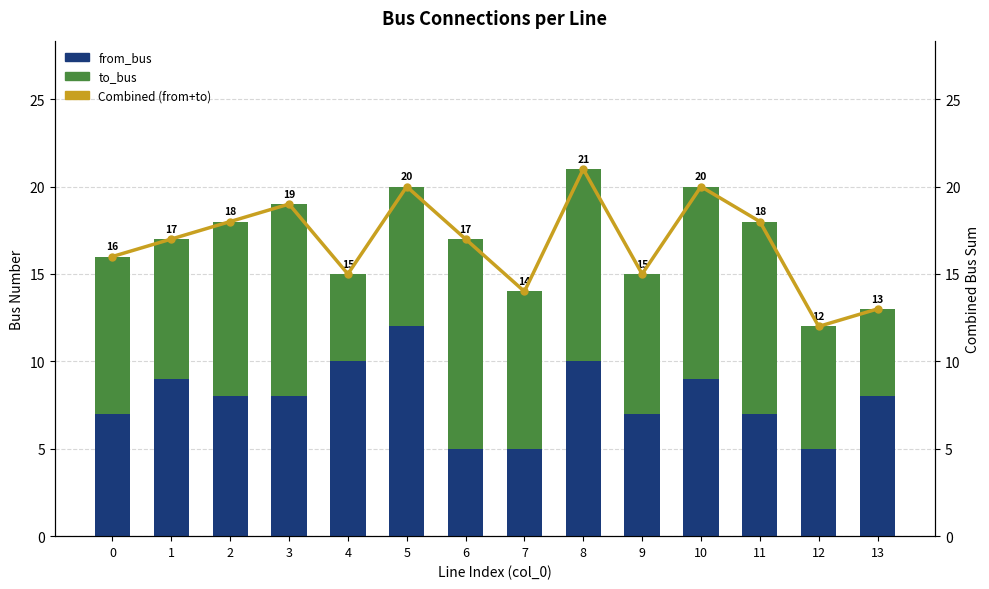

Rank the series by their maximum value, from lowest to highest.

from_bus, to_bus, Combined (from+to)